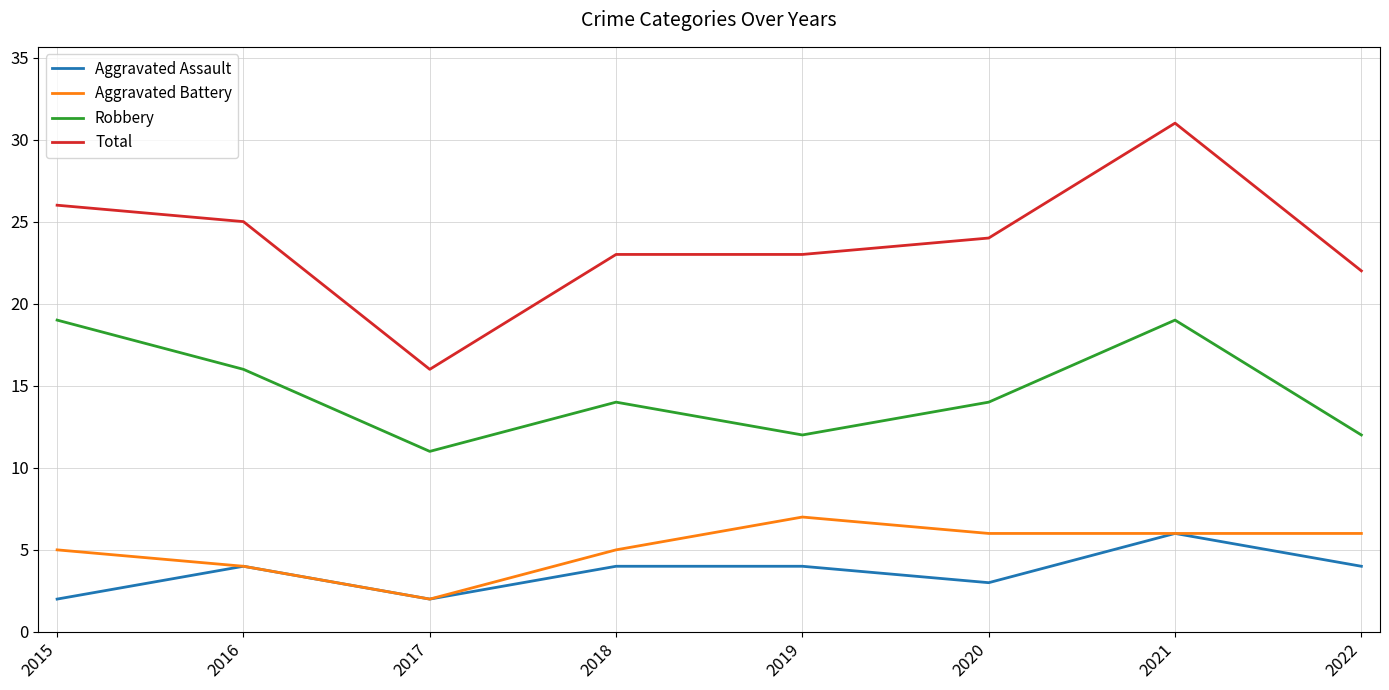

What is the maximum value for Robbery?

19